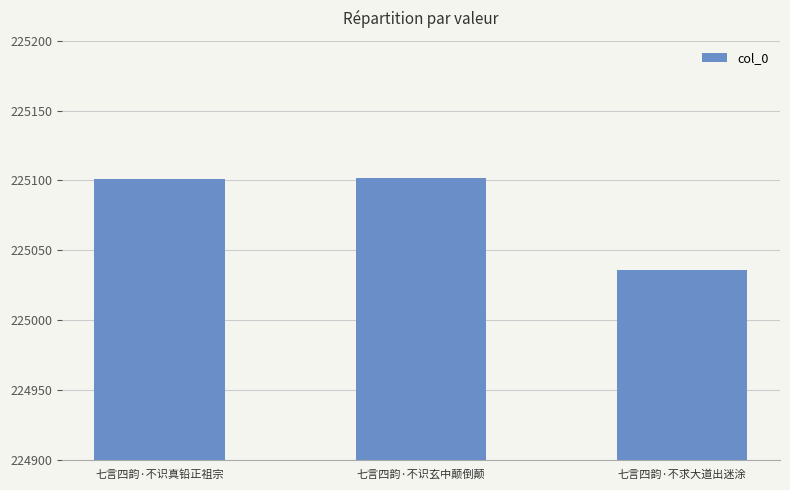

Is it true that the value at 七言四韵·不识真铅正祖宗 is 322543?

False